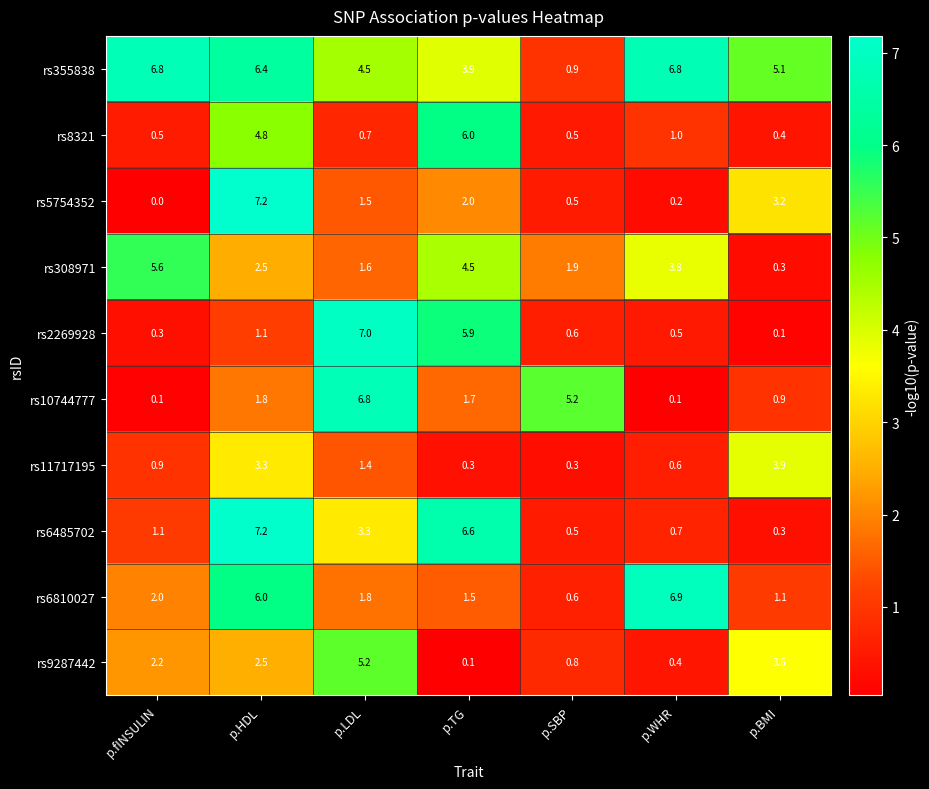

What is the difference between the maximum and minimum values in the rs6810027 series?

6.3